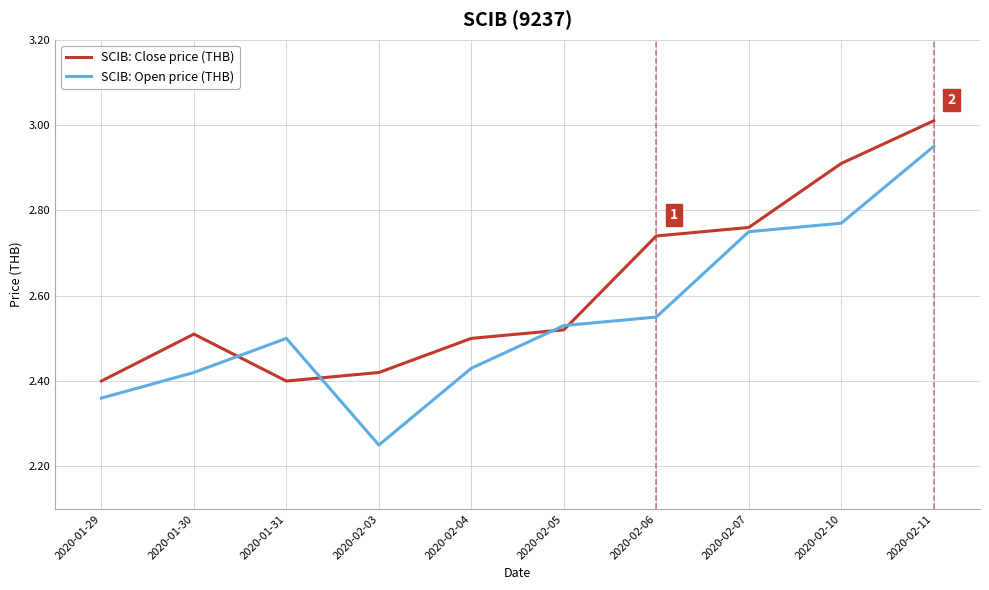

The SCIB: Close price (THB) series shows 0.8 at 2020-01-29. True or false?

False